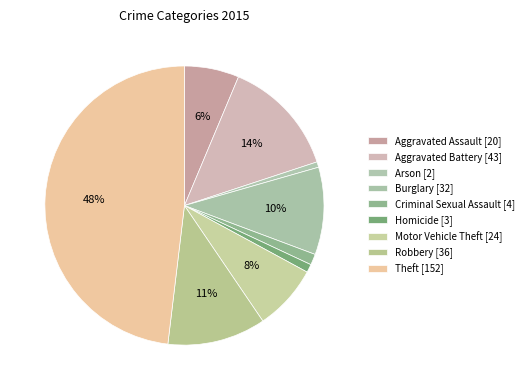

How many slices are in this pie chart?

9